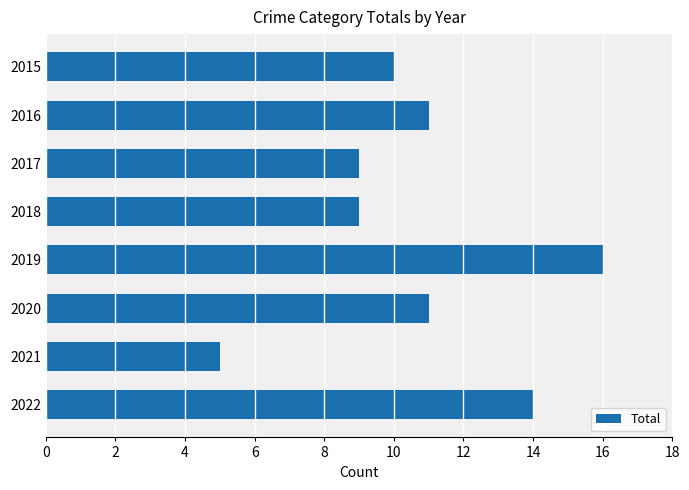

What is the smallest value displayed?

5